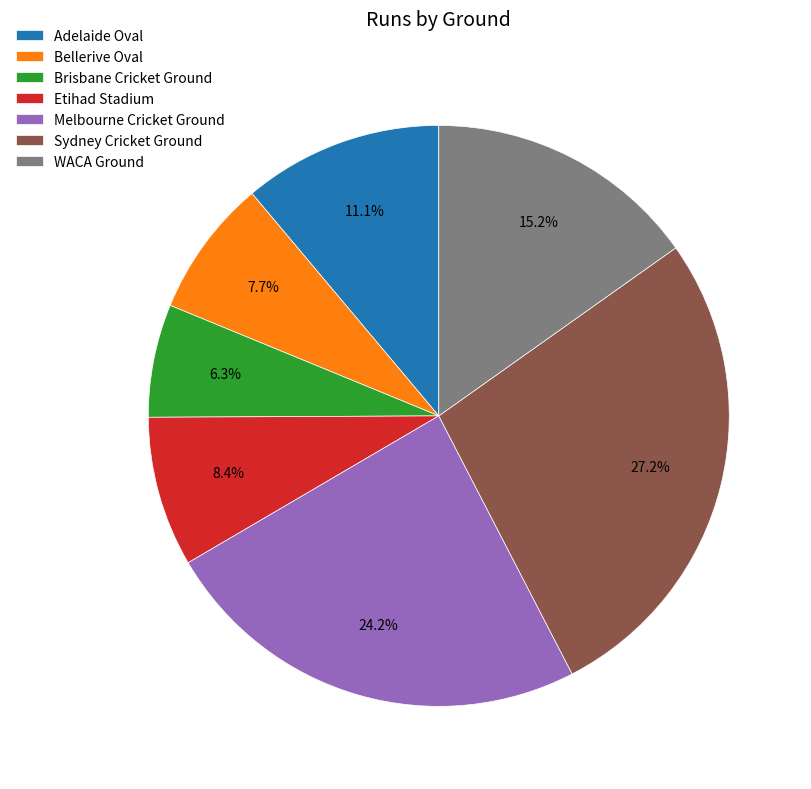

To the nearest percent, what portion does Melbourne Cricket Ground represent?

24%